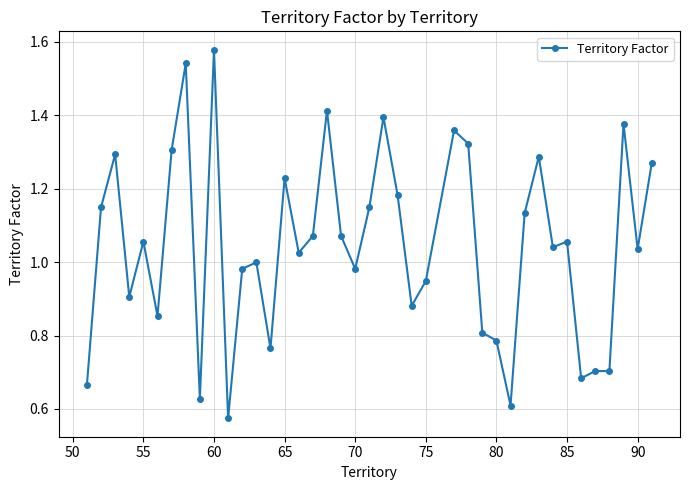

True or false: there are more than 0 points higher than both neighbors.

True